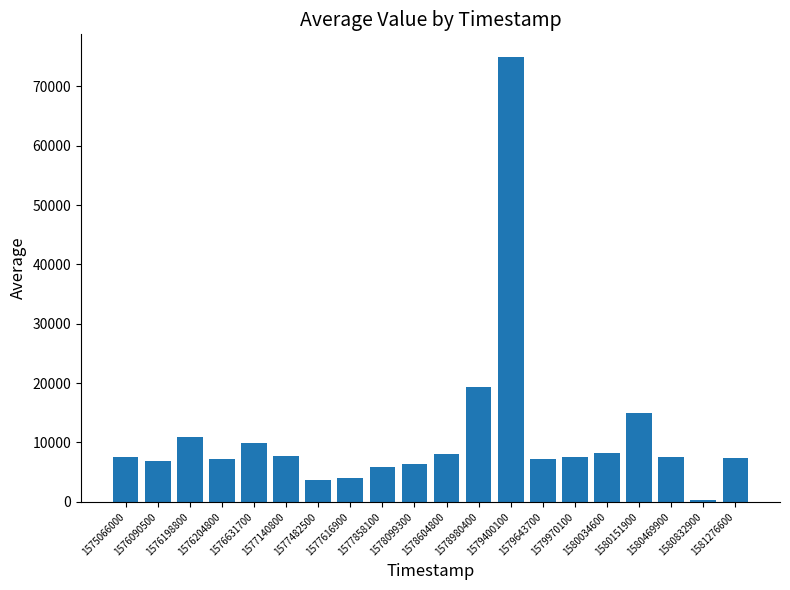

True or false: the data shows 8001 at 1578604800.

True